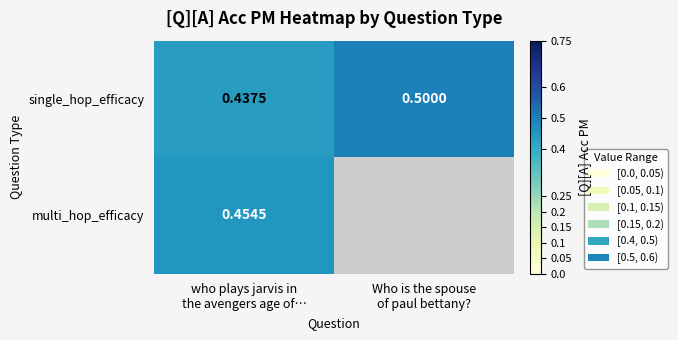

At which category is the sum across all series the highest?

who plays jarvis in
the avengers age of…